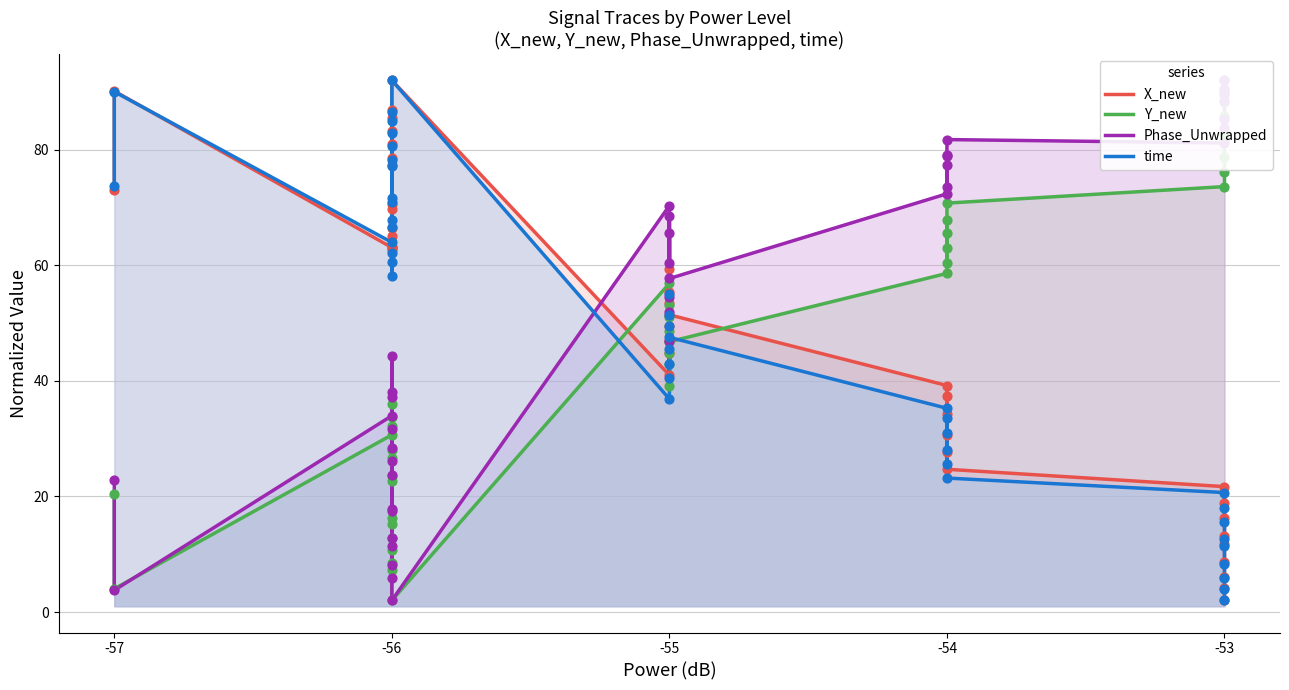

Which series reaches the maximum Y coordinate?

X_new